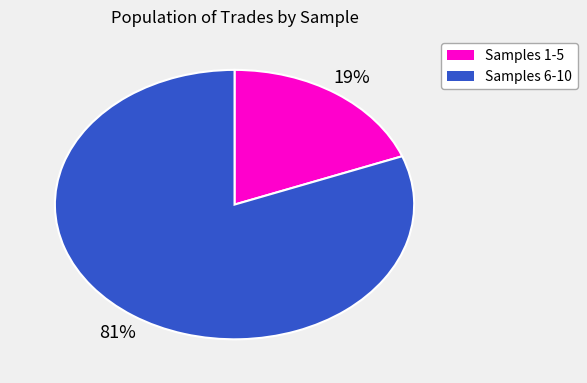

How many segments does this pie chart have?

2